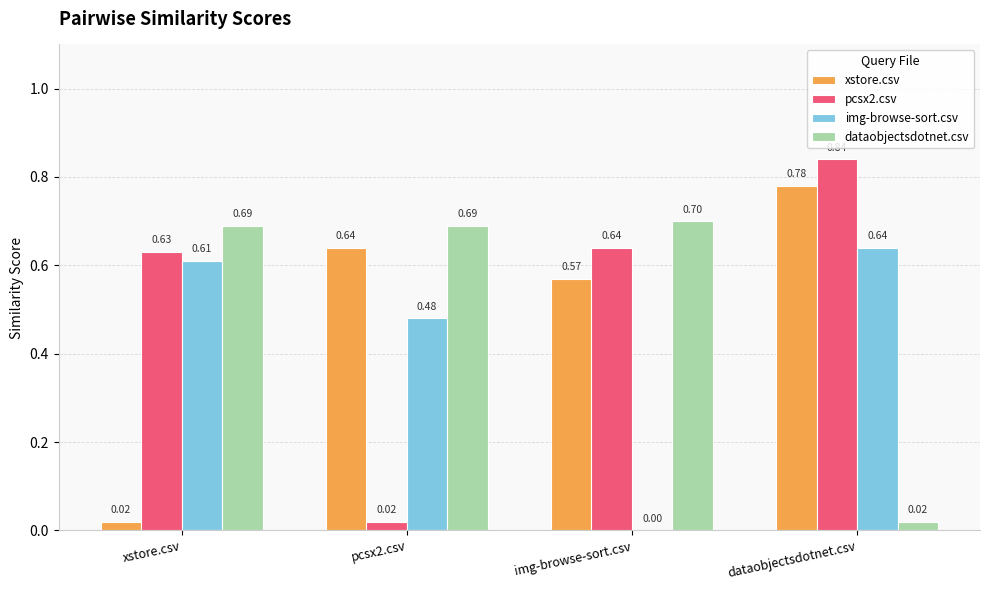

At which label is xstore.csv closest to 0?

xstore.csv